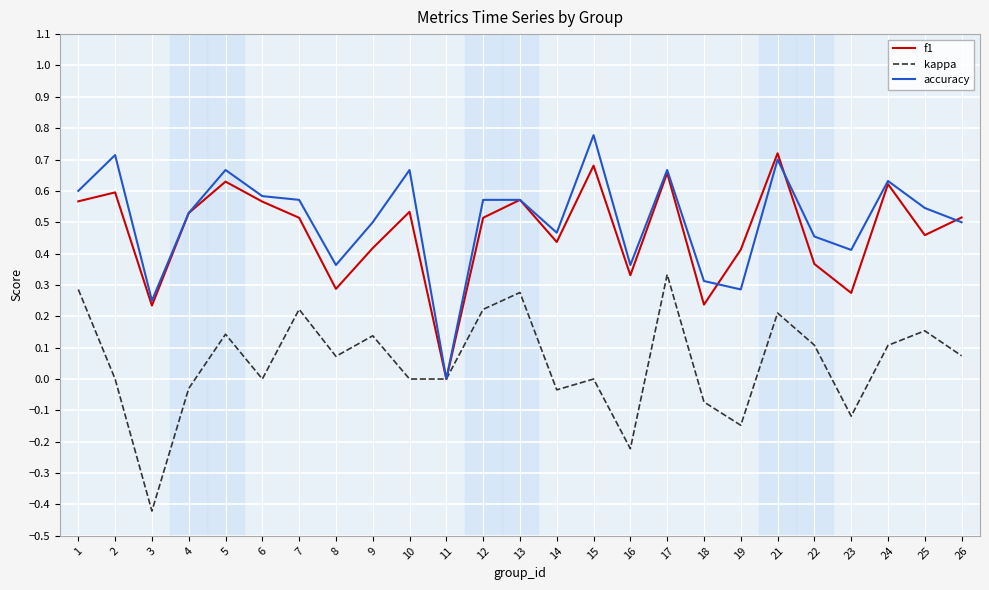

Rank the series at 8 from highest to lowest value.

accuracy, f1, kappa